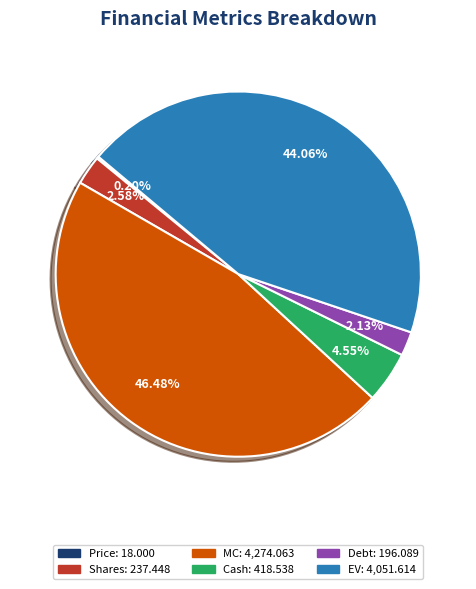

Does EV account for over 50% of the chart?

No